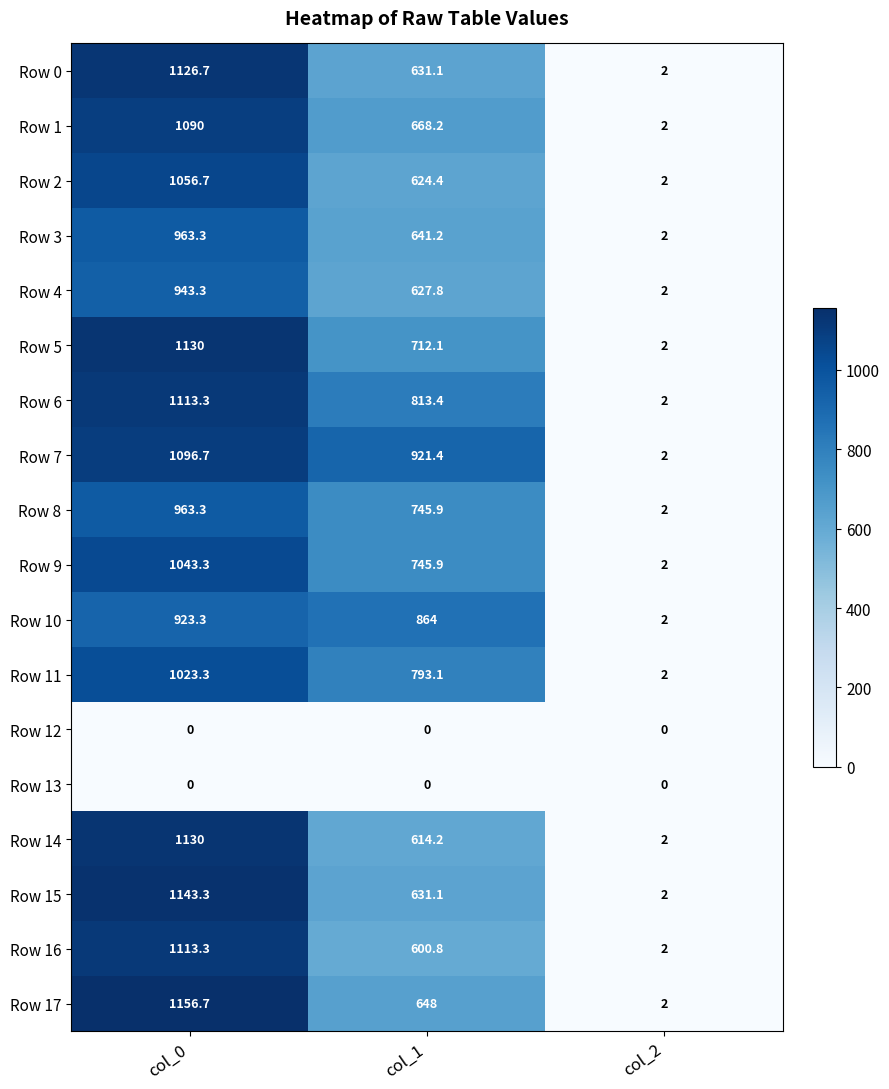

The Row 9 series shows 745.9 at col_1. True or false?

True